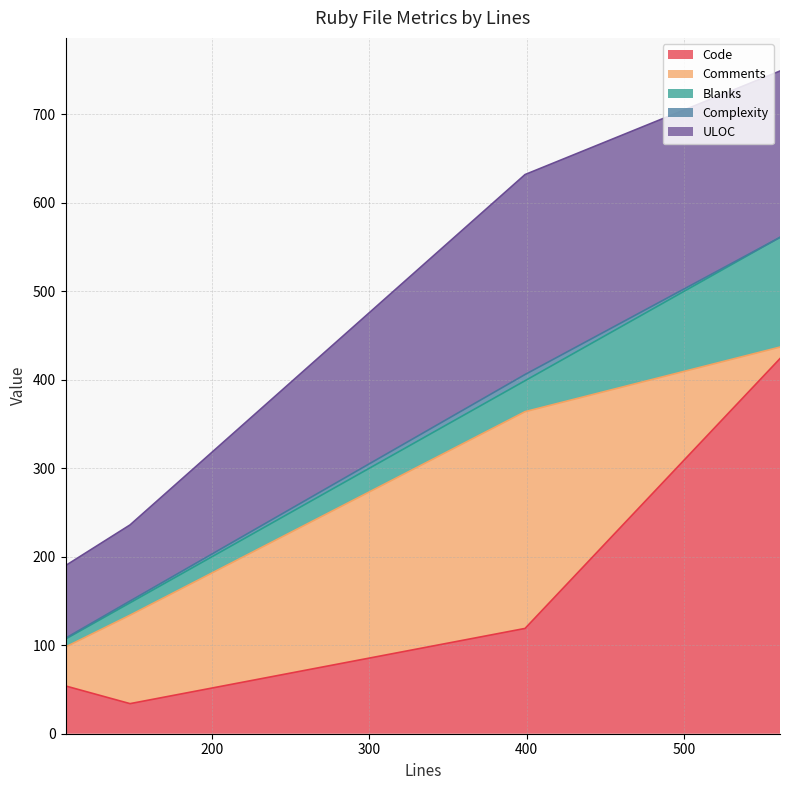

The value of ULOC at 148 is 51. True or false?

False